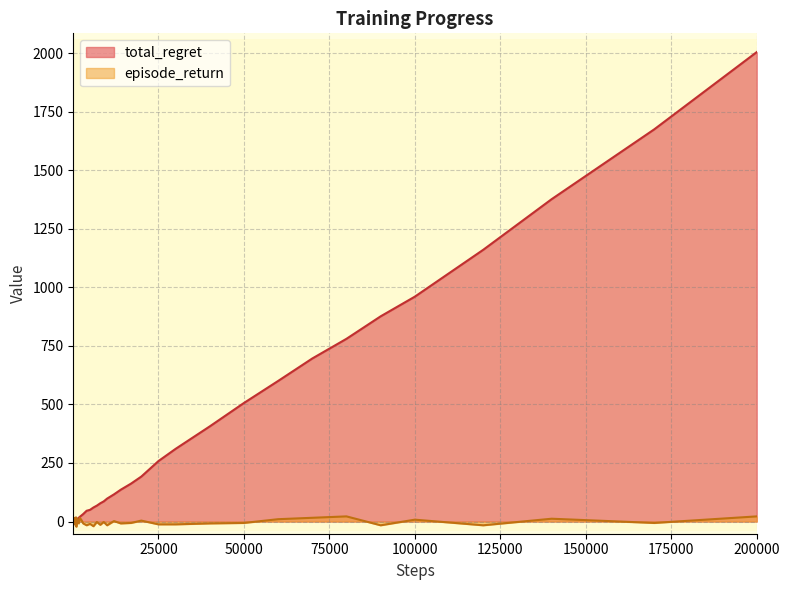

What is the highest value of the total_regret series?

2004